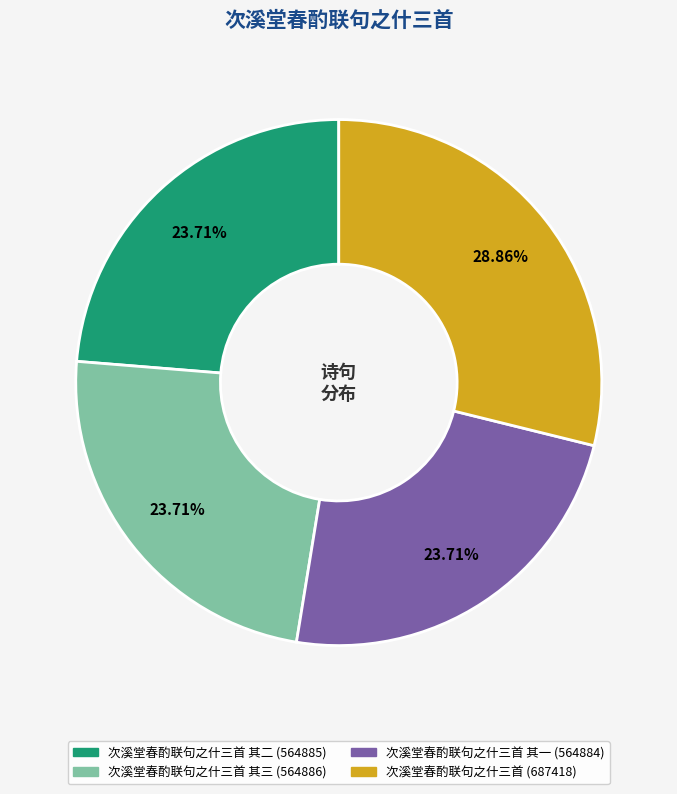

Count the number of slices in the pie.

4